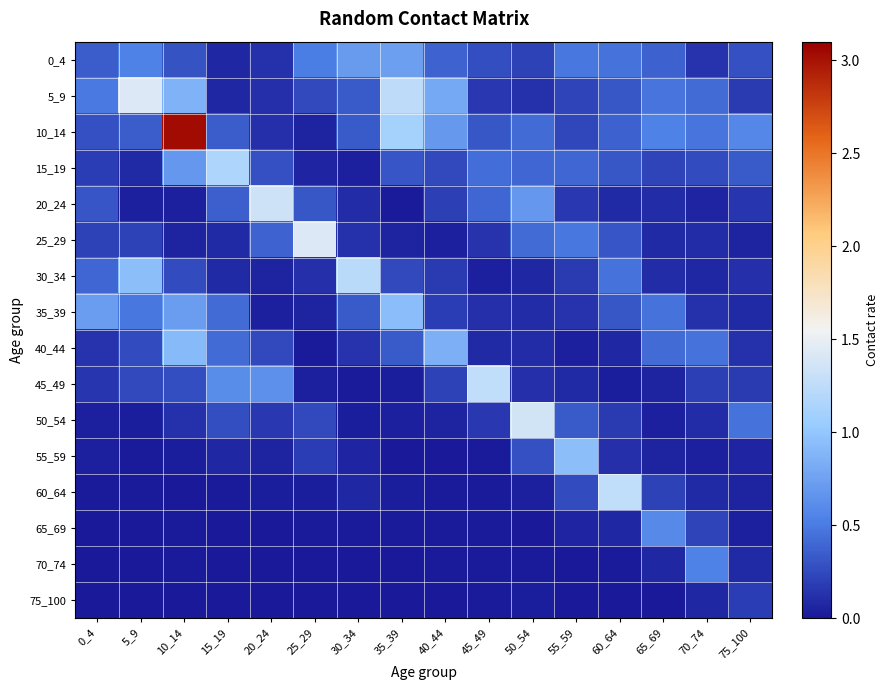

Rank the series by their maximum value, from highest to lowest.

10_14, 5_9, 25_29, 50_54, 20_24, 45_49, 60_64, 30_34, 15_19, 55_59, 35_39, 40_44, 0_4, 65_69, 70_74, 75_100